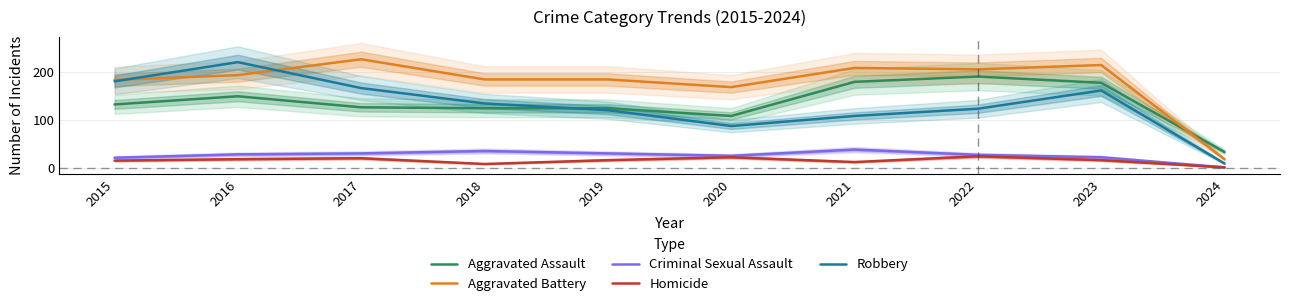

The value of Aggravated Battery at 2023 is 214. True or false?

True